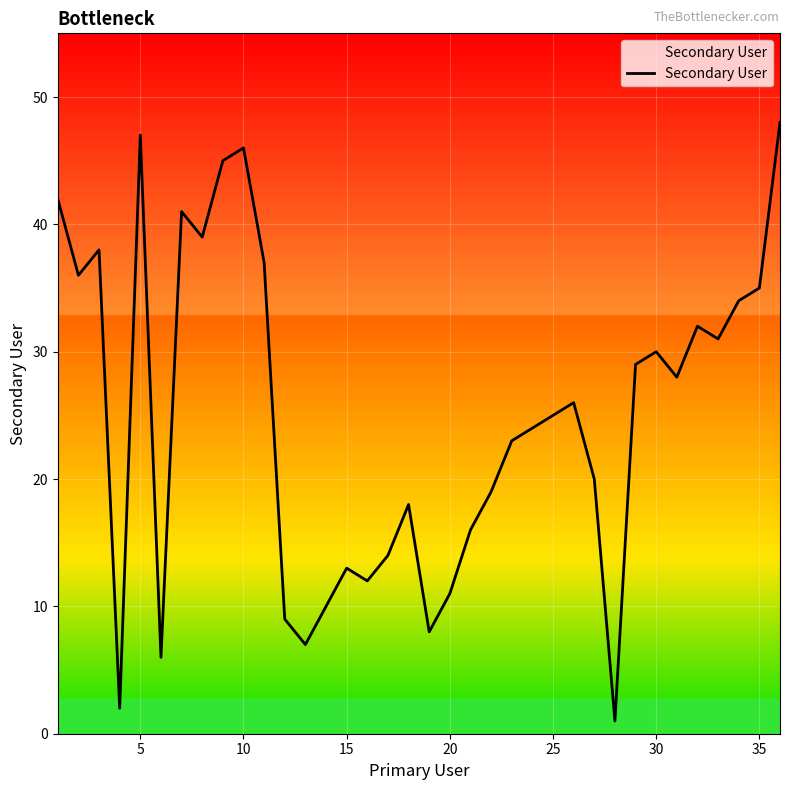

What is the average value?

25